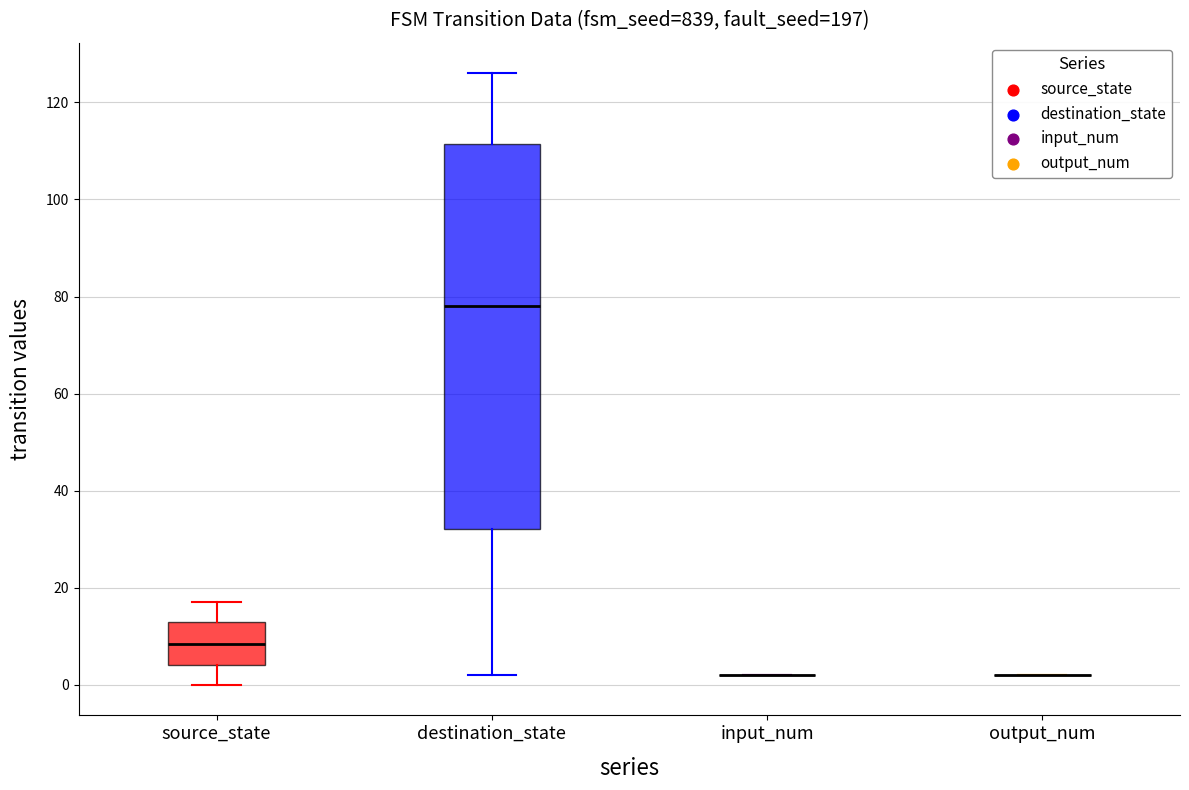

Reading left to right, transcribe this box plot: for each box, give where its median line is, the range the box spans, and where its two whiskers end, as read against the y-axis. The values are not printed on the chart, so give them approximately, as read against the axis.

source_state: median 8, box 4 to 14, whiskers 0 to 18
destination_state: median 78, box 32 to 112, whiskers 2 to 126
input_num: box collapsed to a line at 2, whiskers 2 to 2
output_num: box collapsed to a line at 2, whiskers 2 to 2